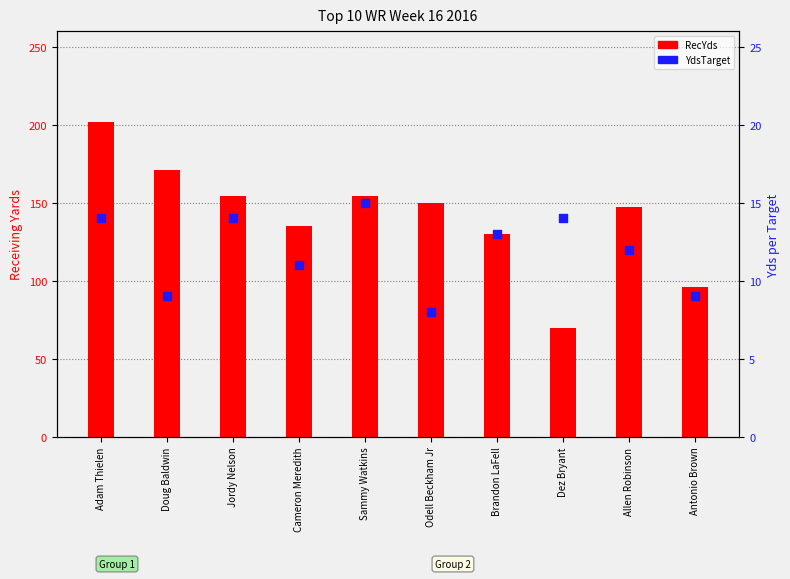

What is the total value across all series at Odell Beckham Jr?

158